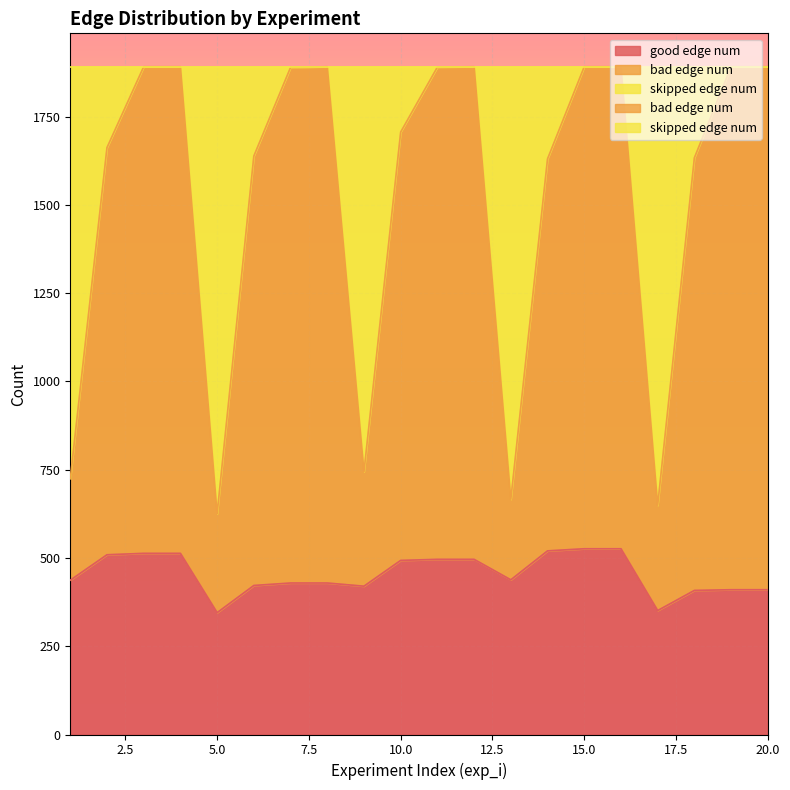

Reading left to right, list all the values displayed in this chart.

good edge num: 1=437	2=509	3=513	4=513	5=345	6=422	7=429	8=429	9=420	10=493	11=496	12=496	13=438	14=520	15=526	16=526	17=351	18=408	19=410	20=410
bad edge num: 1=724	2=1662	3=1891	4=1891	5=625	6=1638	7=1889	8=1891	9=744	10=1706	11=1890	12=1891	13=666	14=1630	15=1891	16=1891	17=649	18=1633	19=1891	20=1891
skipped edge num: 1=724	2=1662	3=1891	4=1891	5=625	6=1638	7=1889	8=1891	9=744	10=1706	11=1890	12=1891	13=666	14=1630	15=1891	16=1891	17=649	18=1633	19=1891	20=1891